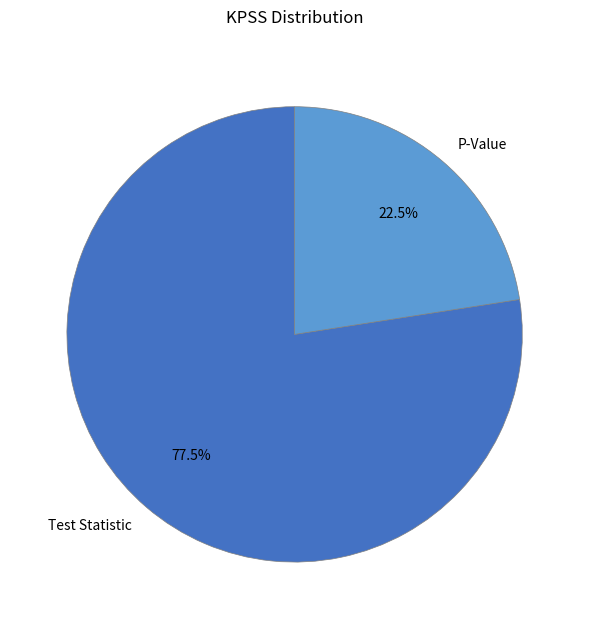

Approximately how many times larger is the value at Test Statistic compared to P-Value?

3.4